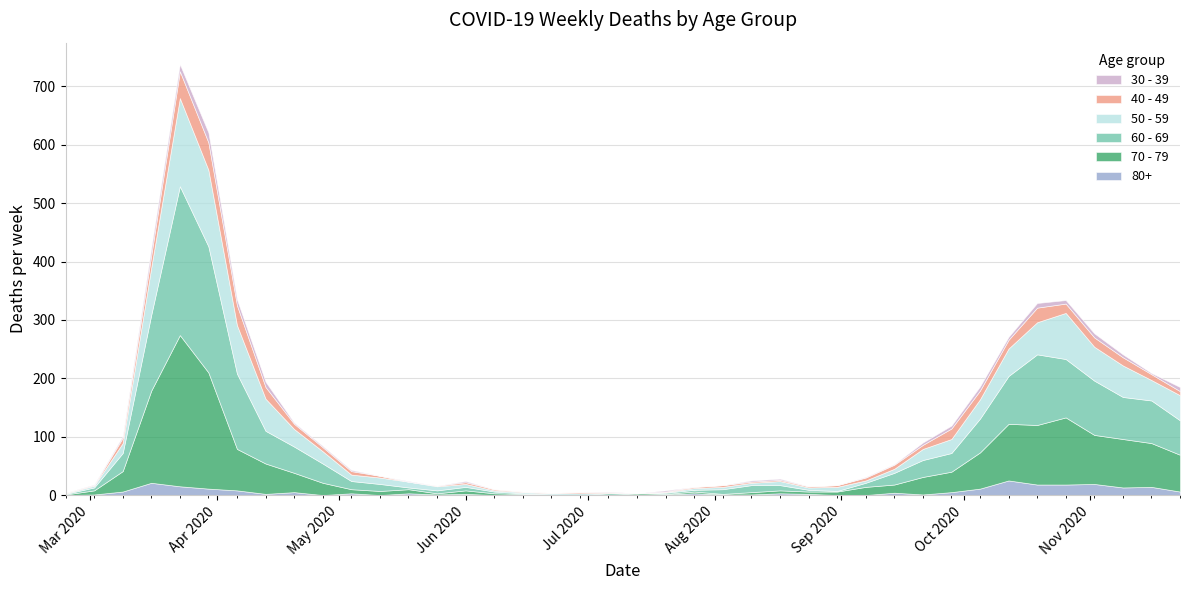

What is the difference between the highest and lowest values at 2020-03-16?

146